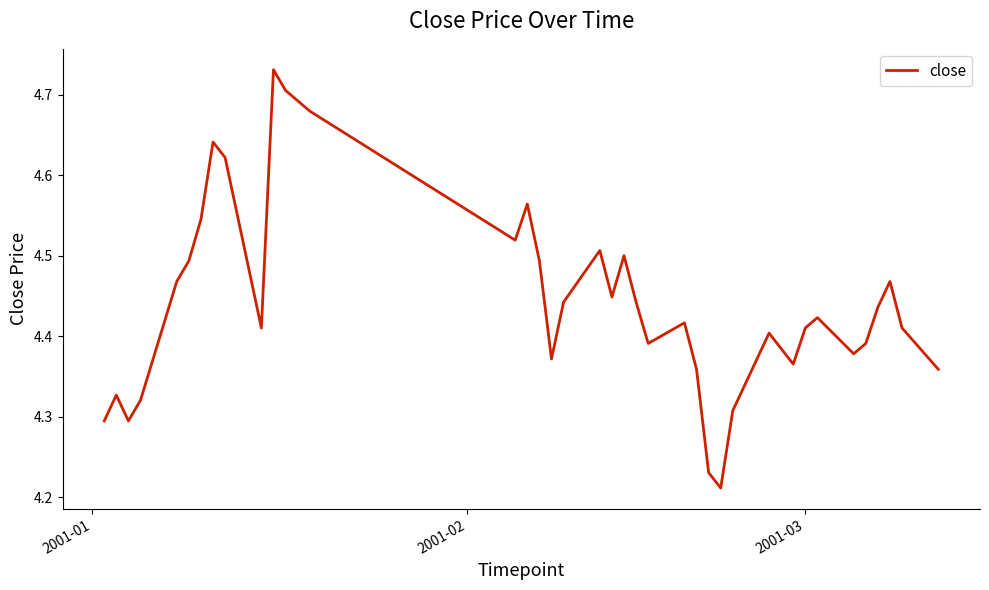

What is the difference between the maximum and minimum values?

0.5